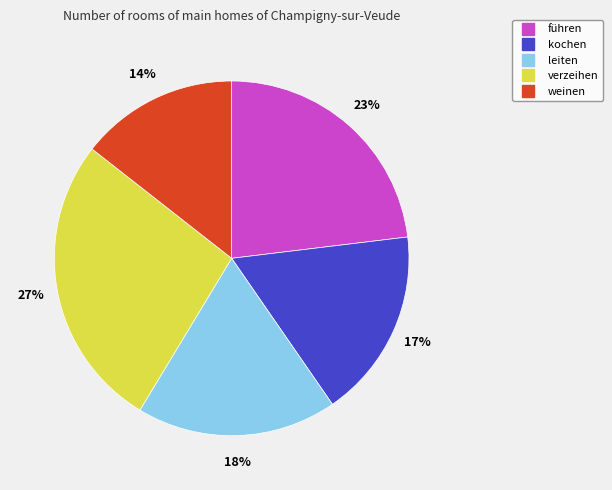

What is the ratio of the value at verzeihen to the value at leiten?

1.5